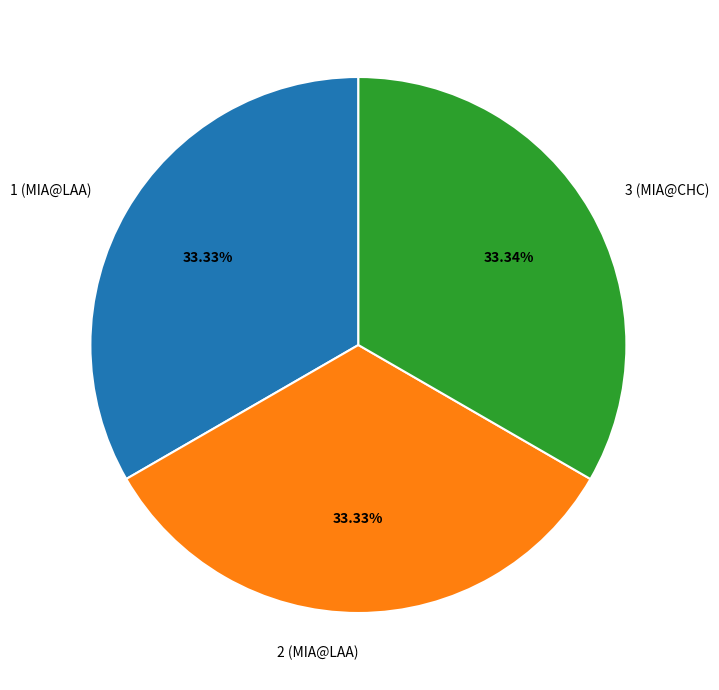

Approximately how many times larger is the value at 2 (MIA@LAA) compared to 1 (MIA@LAA)?

1.0